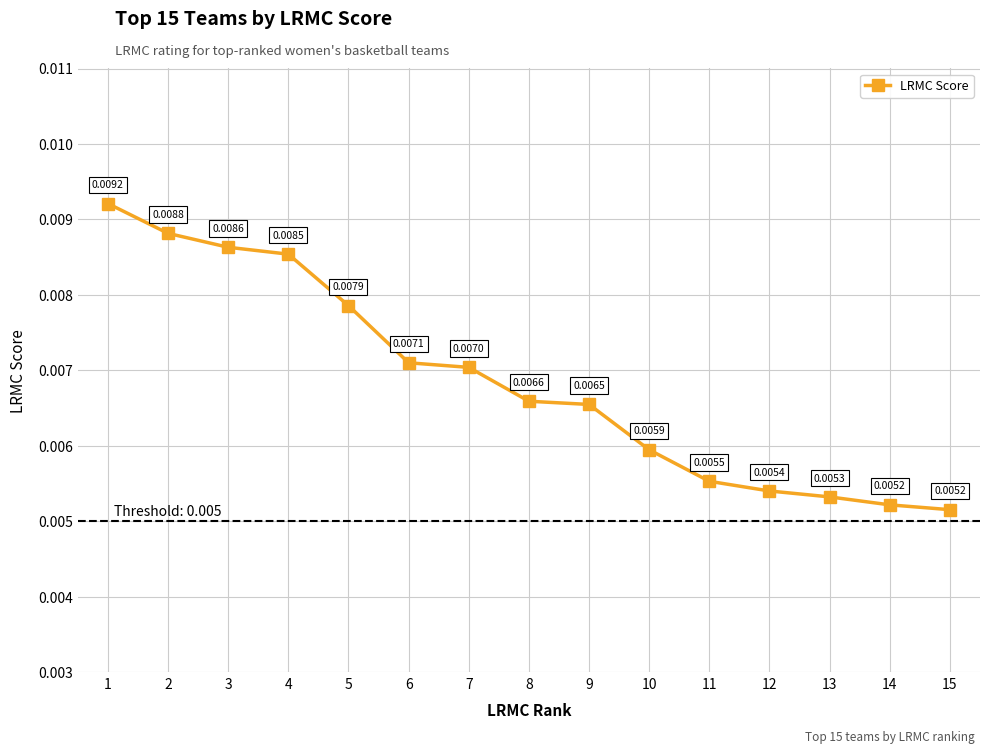

Does the chart display data point markers on the line(s)?

Yes